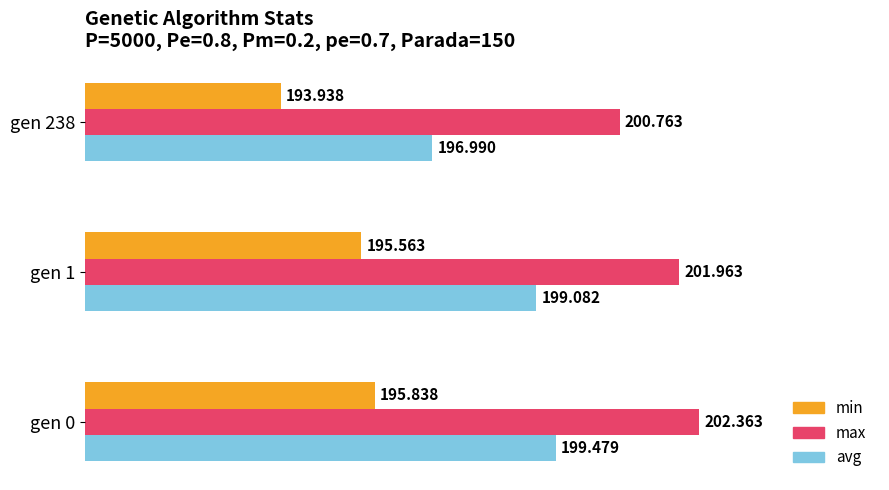

Between gen 1 and gen 238, which series saw the biggest shift?

avg